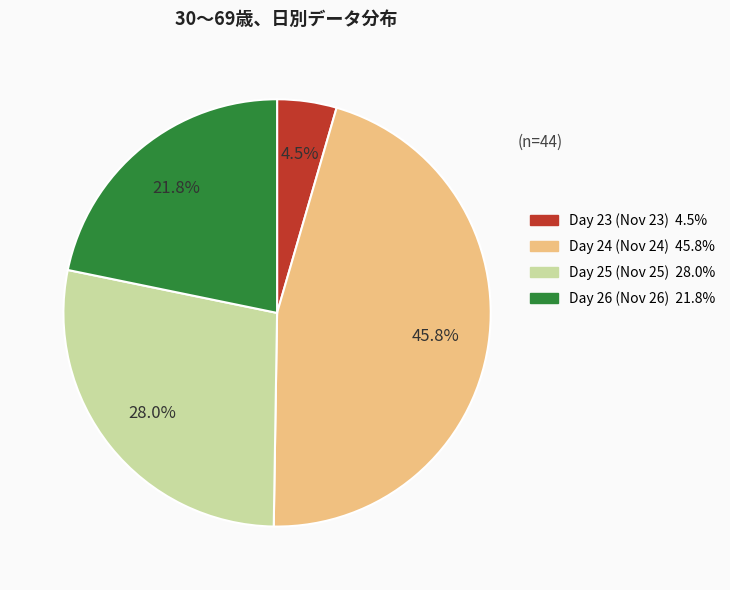

Which slice is the smallest?

Day 23